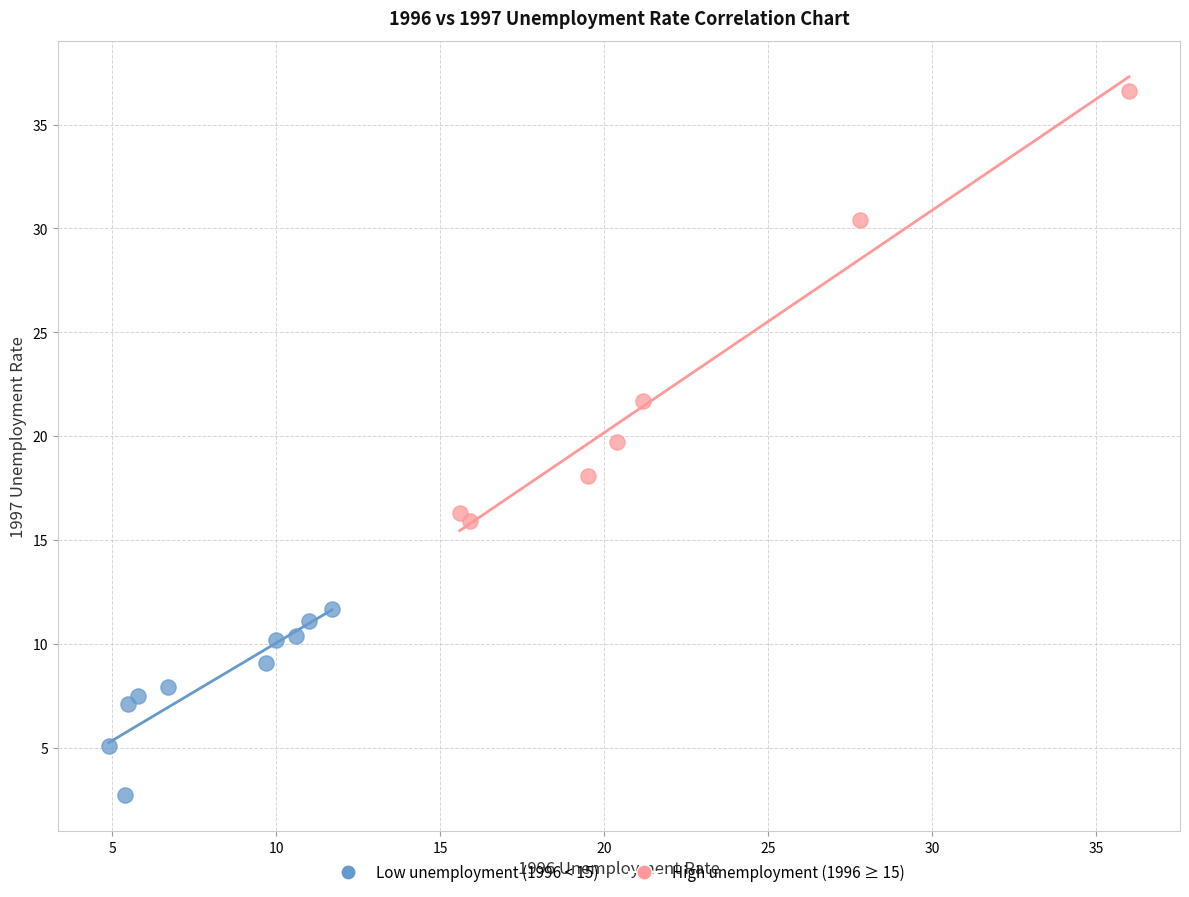

Which series reaches the minimum Y coordinate?

Low unemployment (1996 < 15)